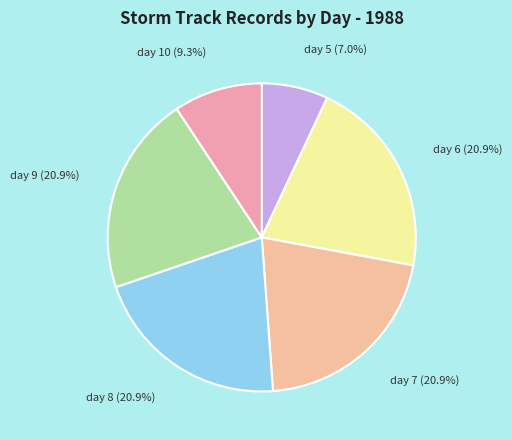

How many slices are in this pie chart?

6